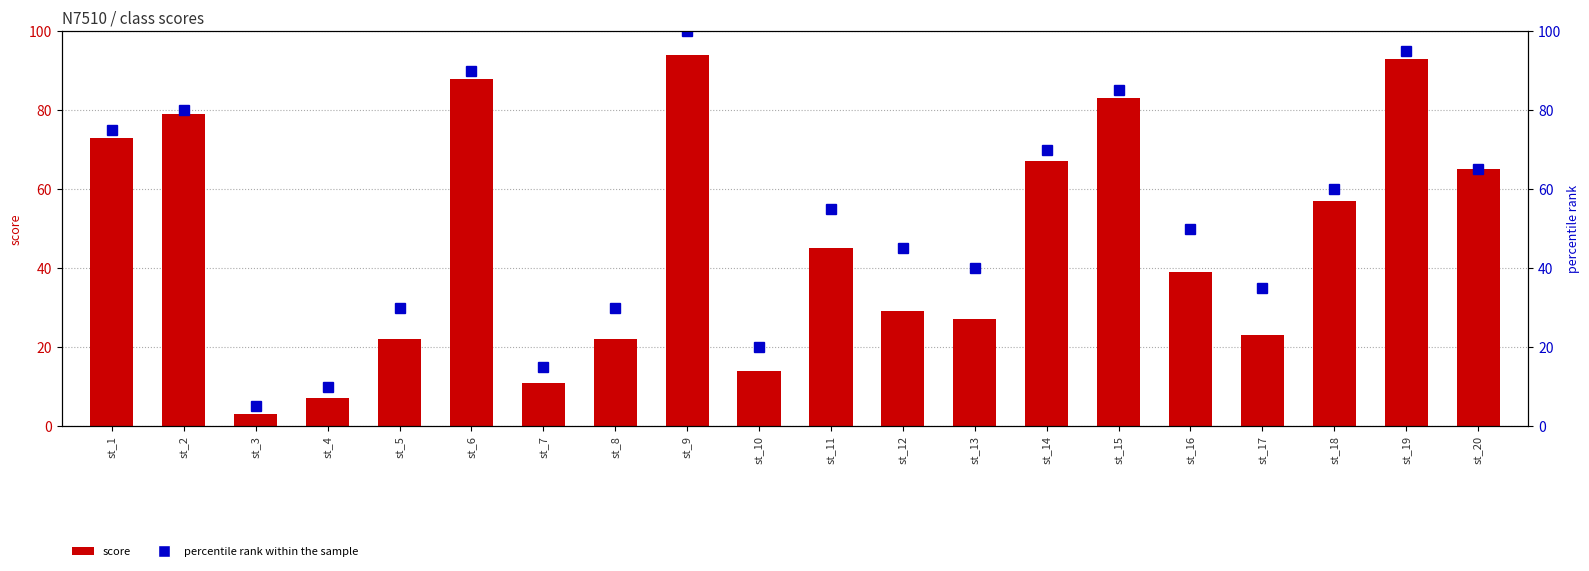

Are the bars grouped side by side (vs. stacked)?

Yes